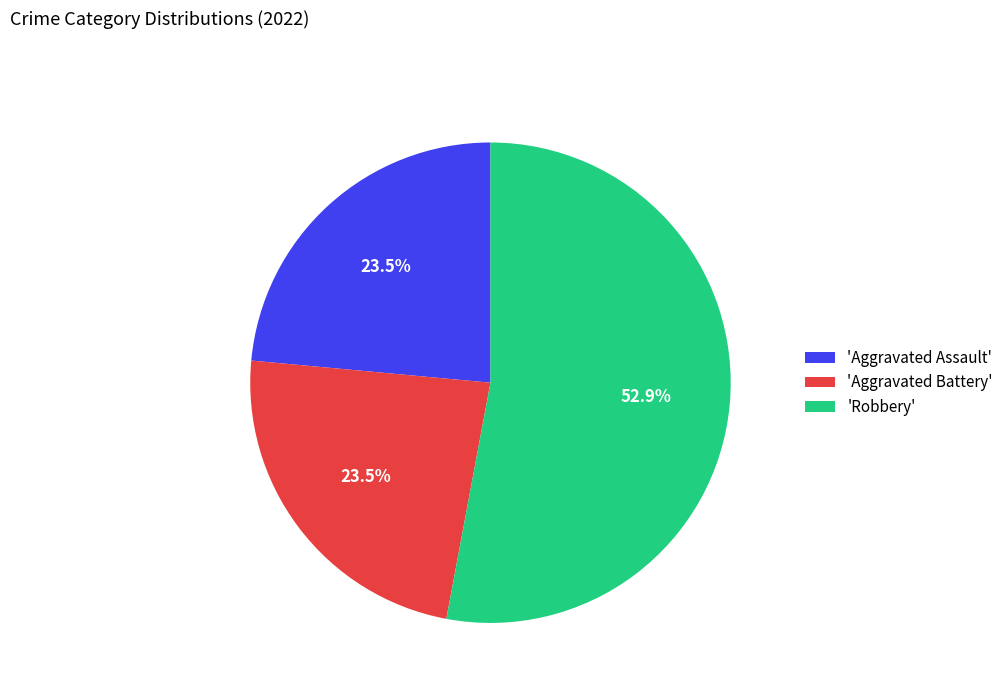

Which category has the biggest portion of the pie?

'Robbery'